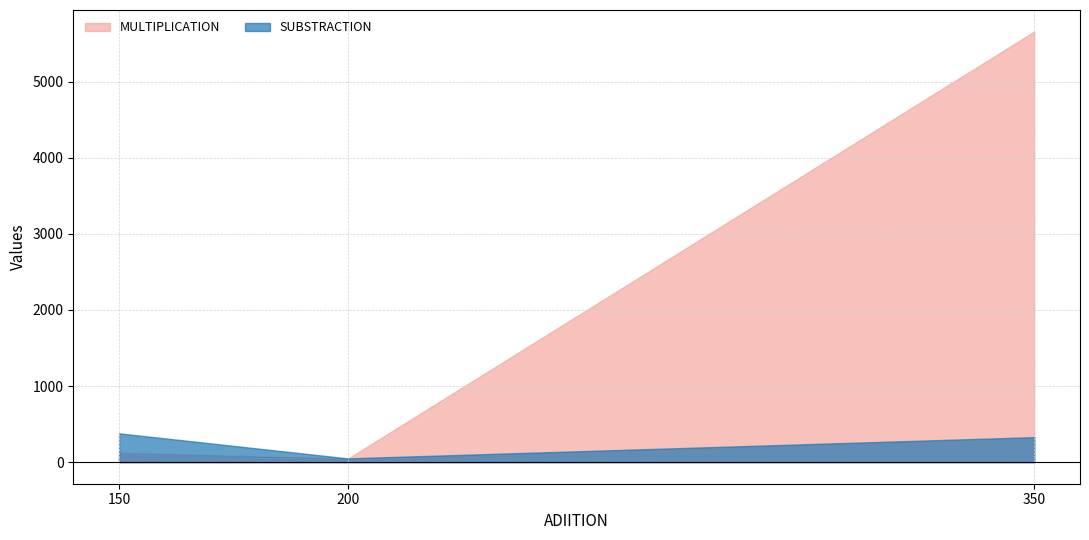

How many series are shown in this chart?

2